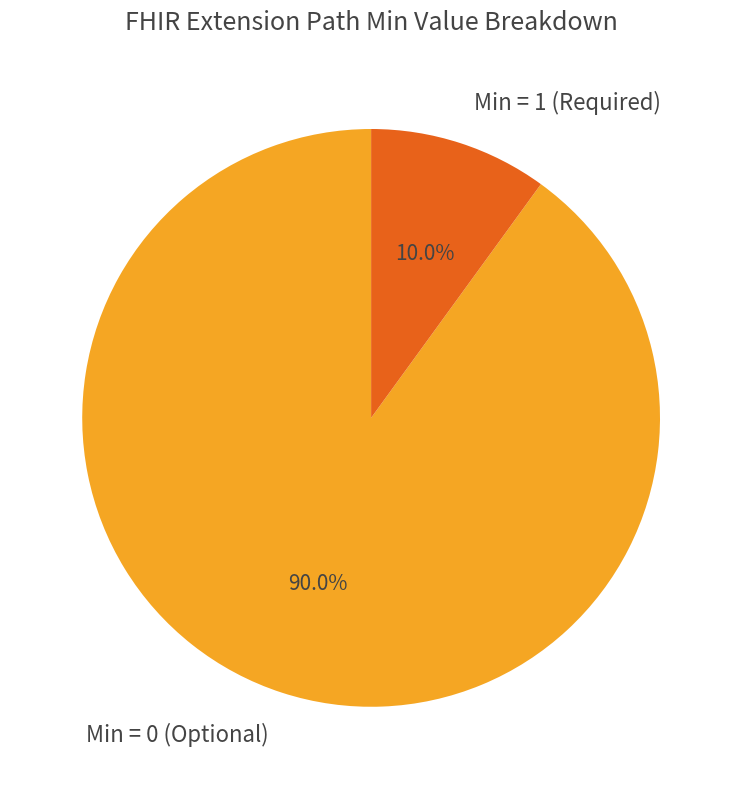

What is the ratio of the value at Min = 0 (Optional) to the value at Min = 1 (Required)?

9.0